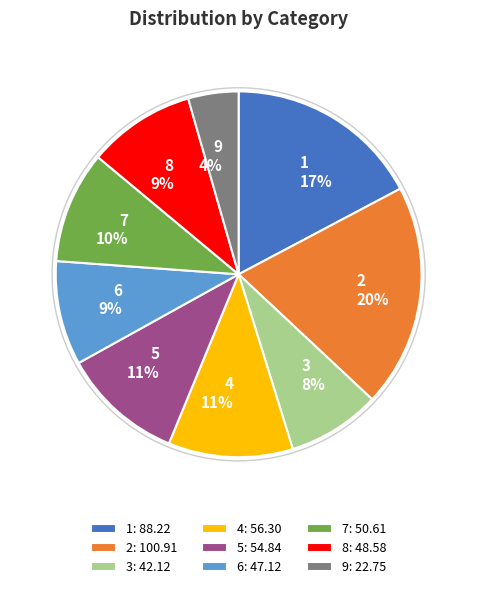

How many segments does this pie chart have?

9